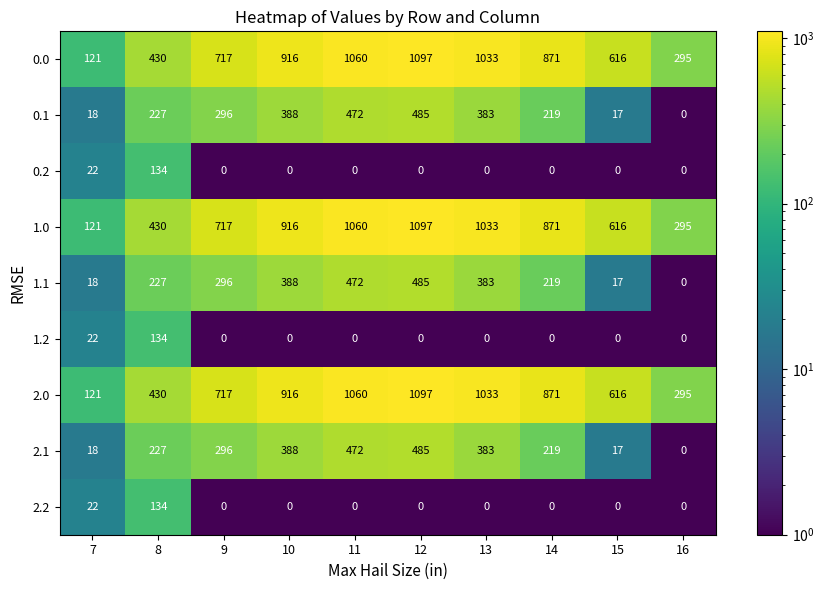

What is the difference between the highest and lowest values at 13?

1033